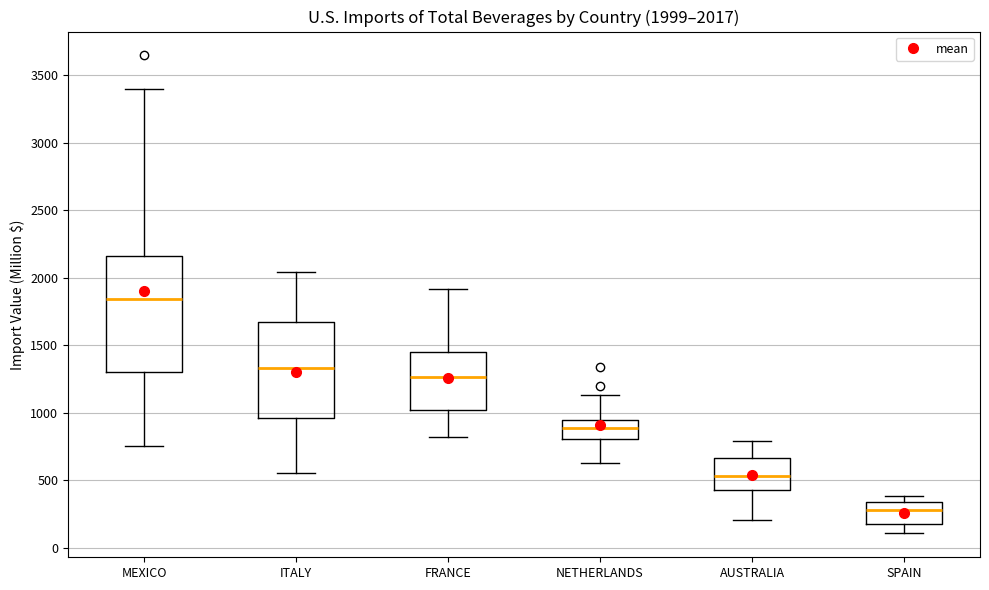

Which box is the tallest, from its lower edge to its upper edge?

MEXICO